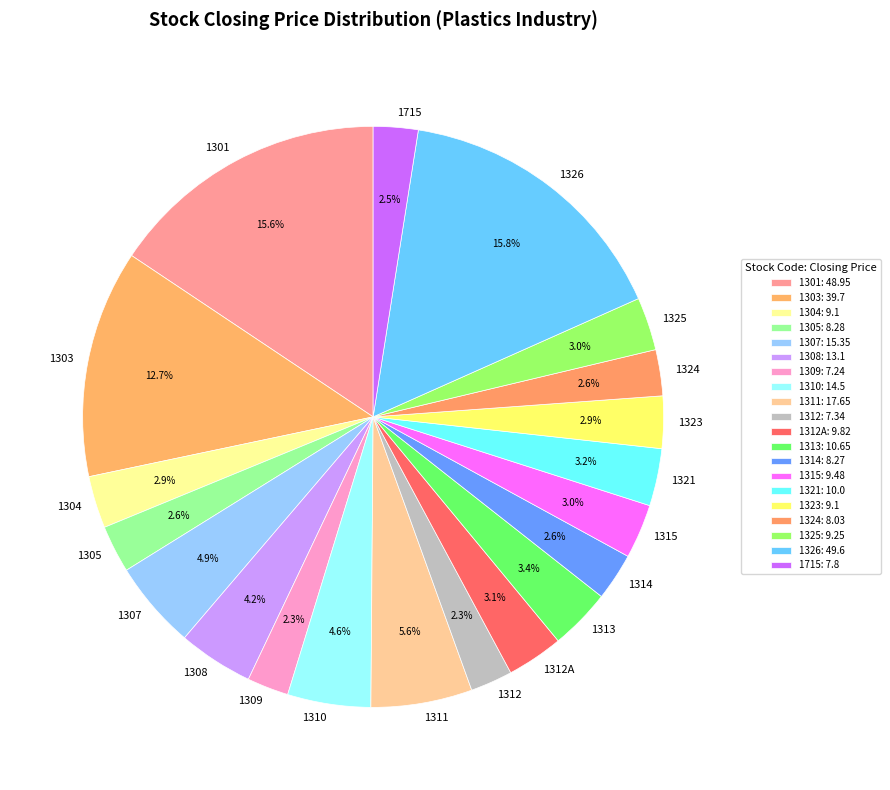

Is there any slice that represents more than half of the pie?

No